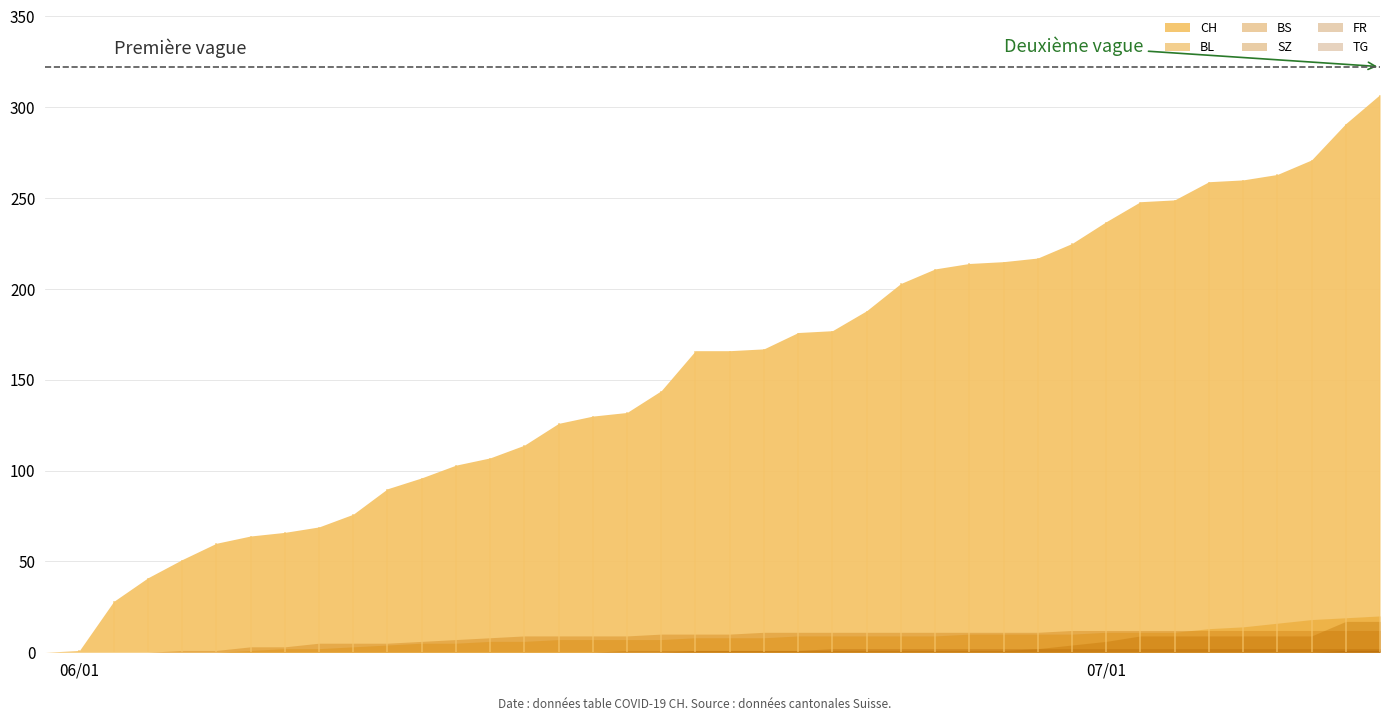

Between 4 and 16, which series saw the biggest shift?

CH